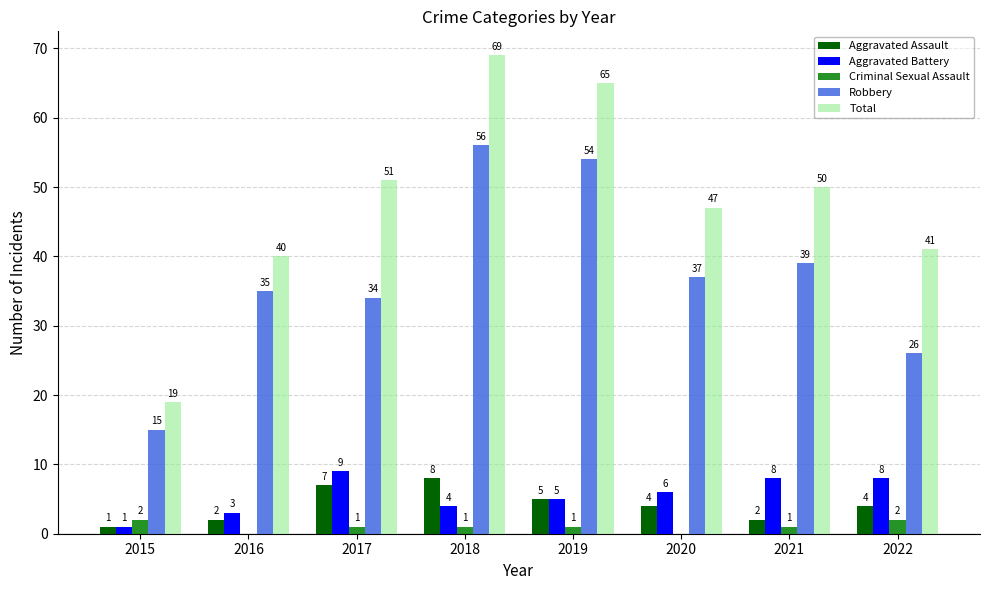

What are all the series names shown in the legend?

Aggravated Assault, Aggravated Battery, Criminal Sexual Assault, Robbery, Total